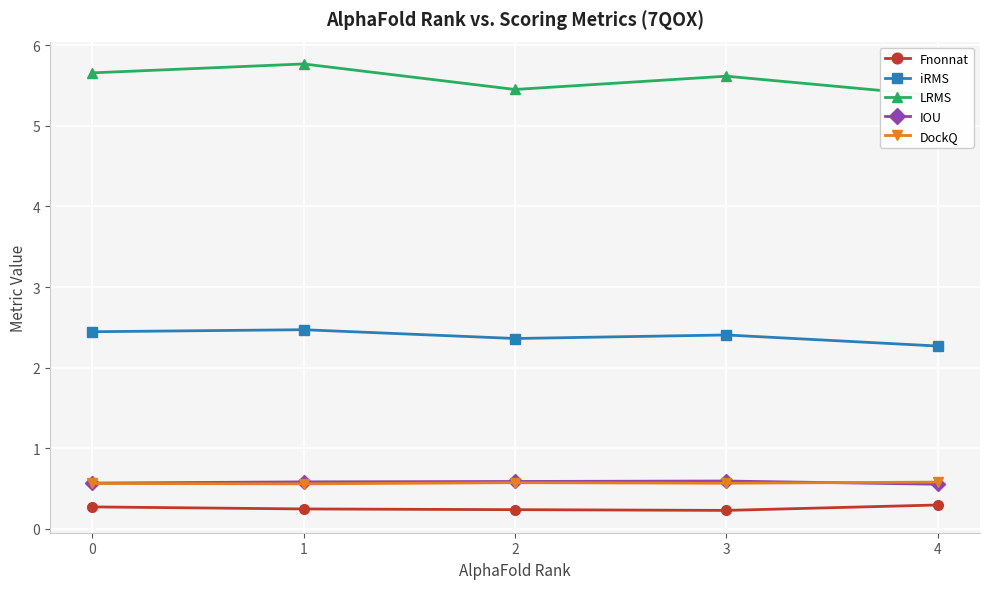

What are all the series names shown in the legend?

Fnonnat, iRMS, LRMS, IOU, DockQ